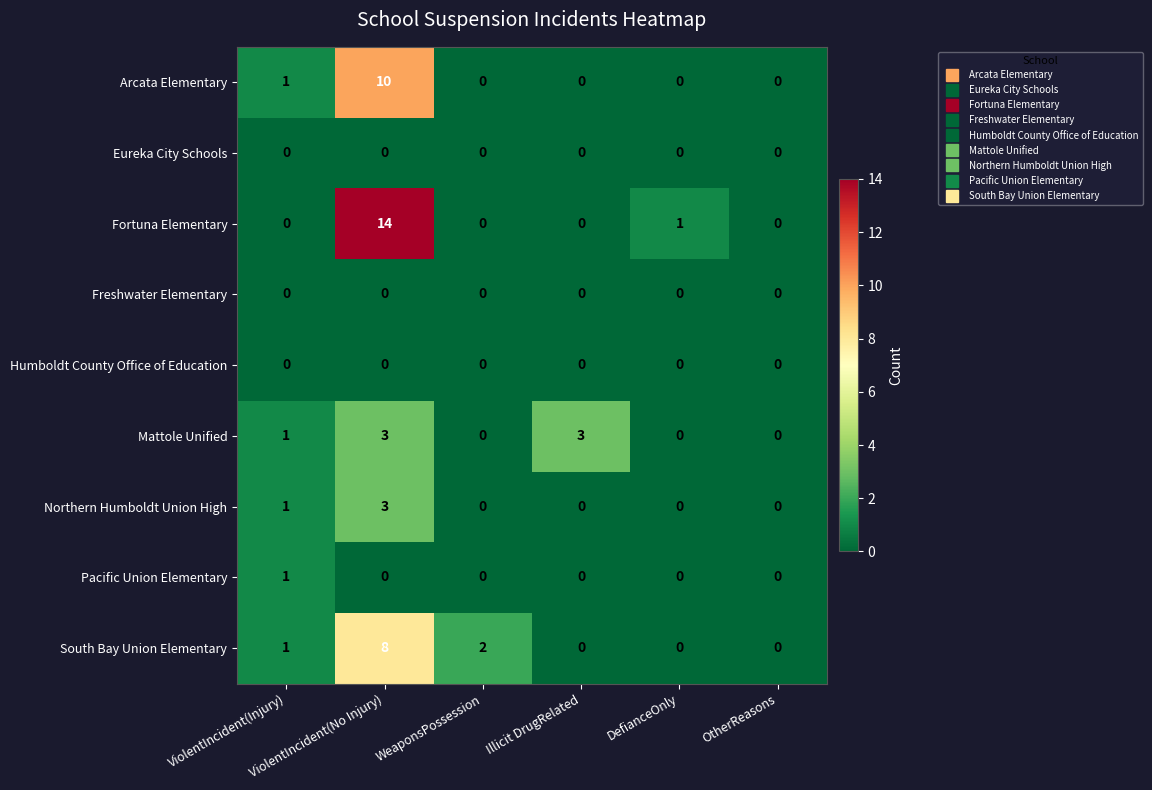

What is the difference between the maximum and minimum values in the Northern Humboldt Union High series?

3